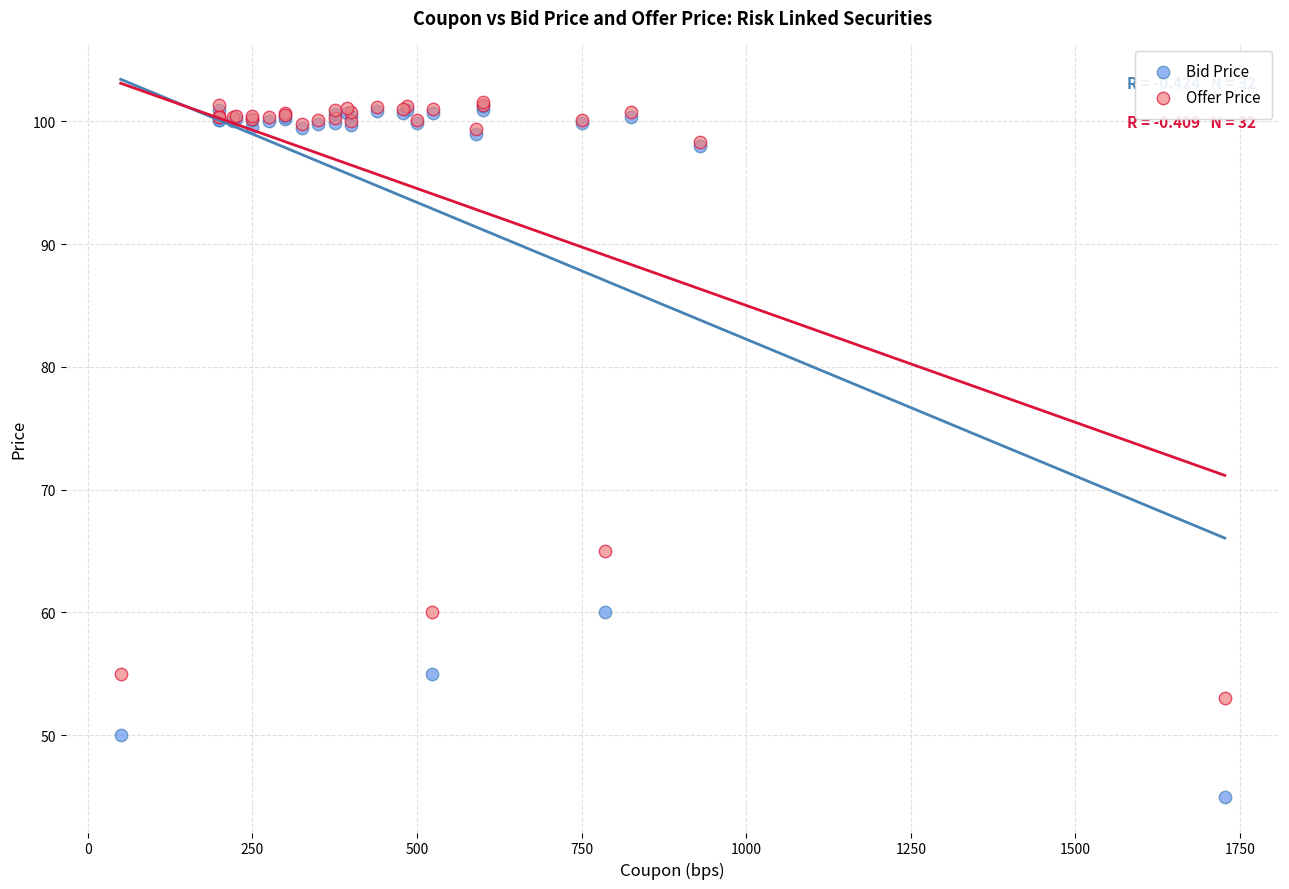

What are all the series names shown in the legend?

Bid Price, Offer Price